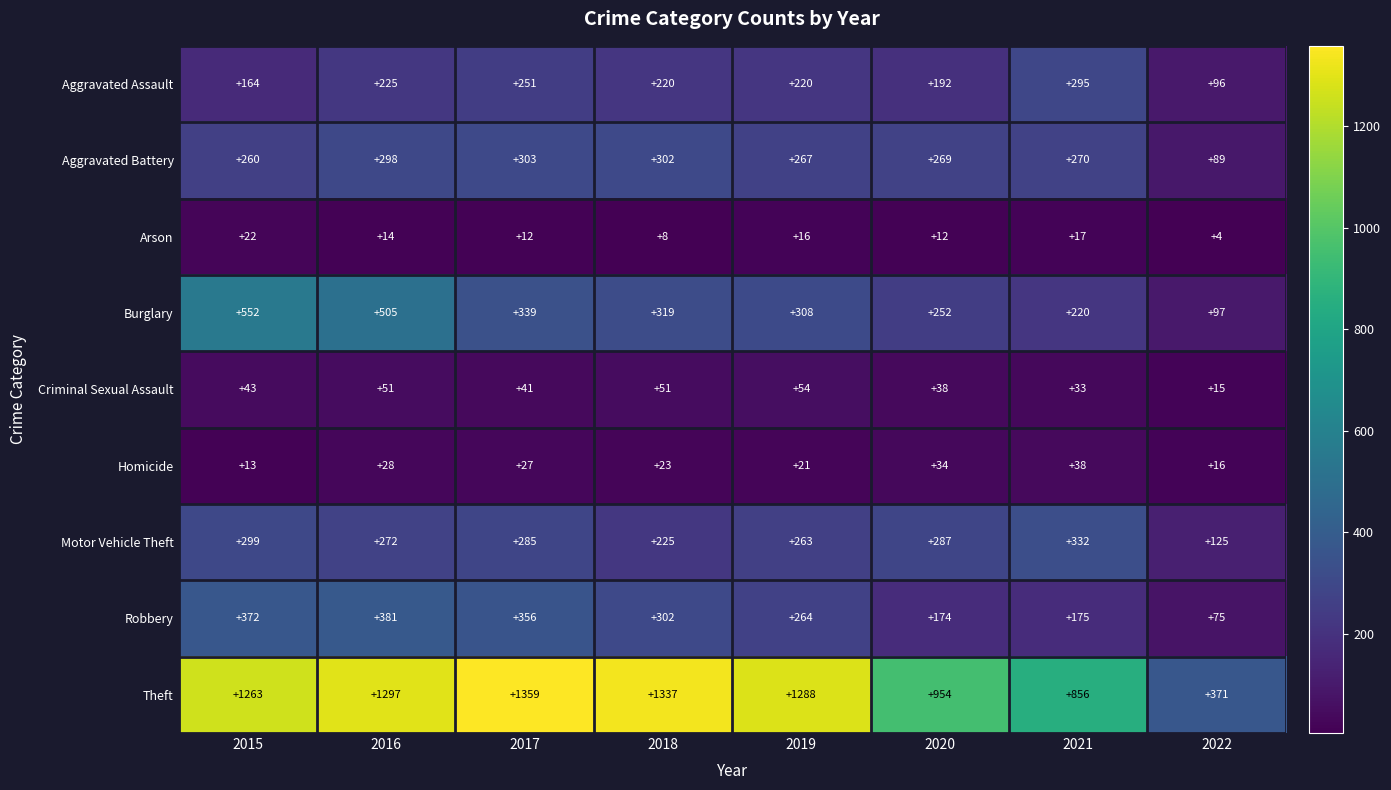

What is the total value across all series at 2018?

2787